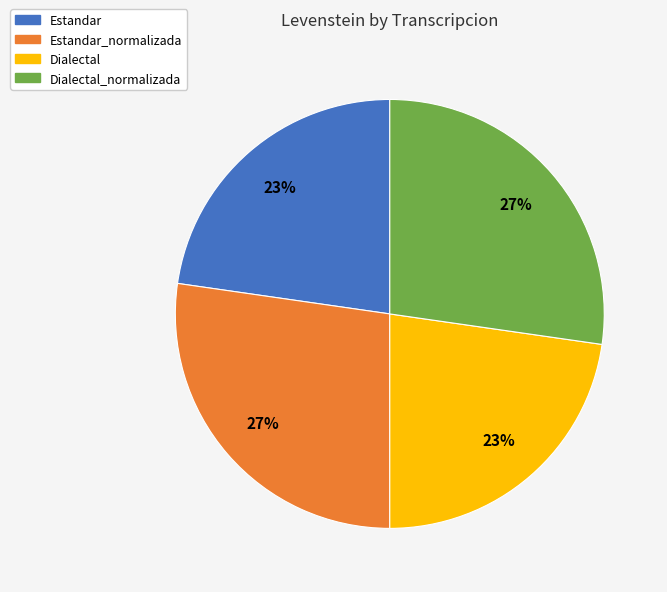

How many segments does this pie chart have?

4